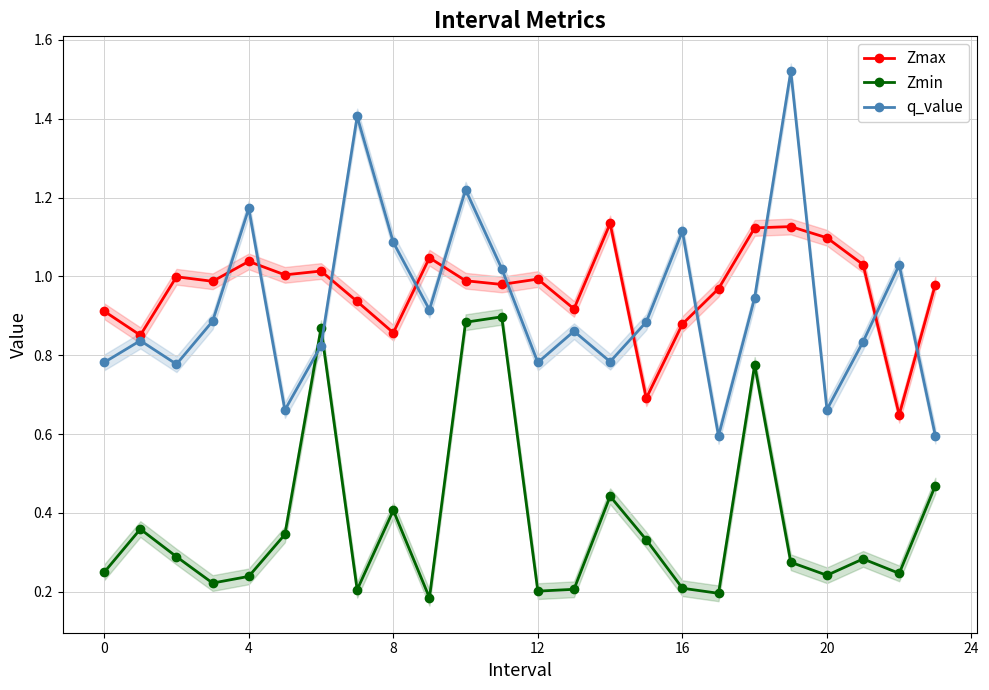

Which category has the highest value in the Zmin series?

11